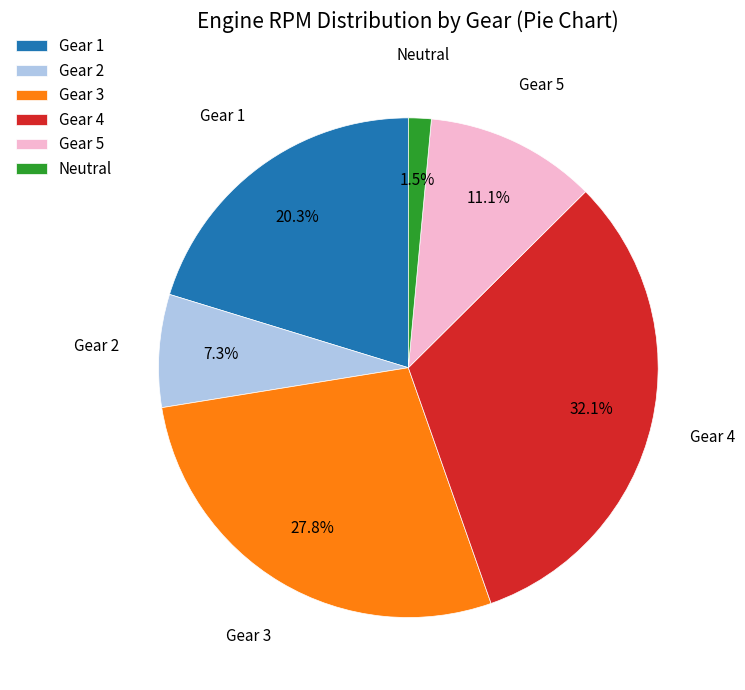

Is there a majority slice in this chart?

No